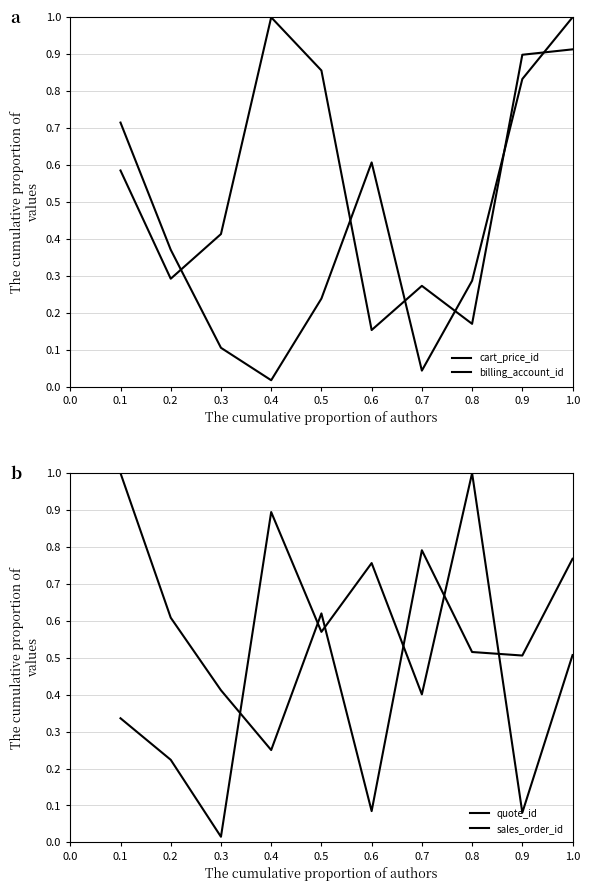

How many lines are shown in the chart?

4